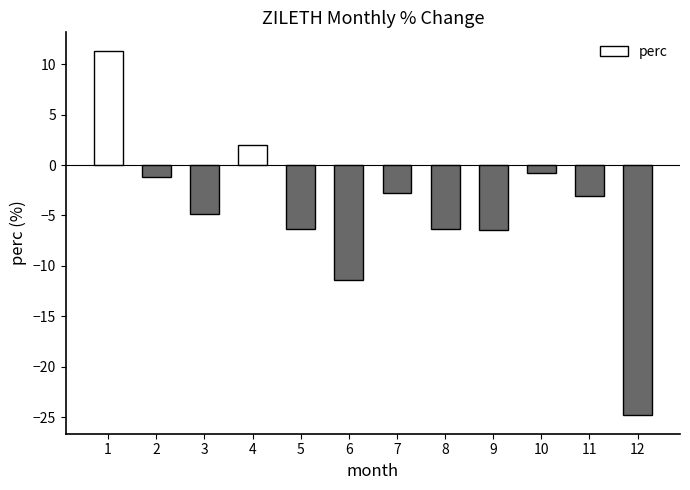

Which has a higher value, 5 or 3?

3